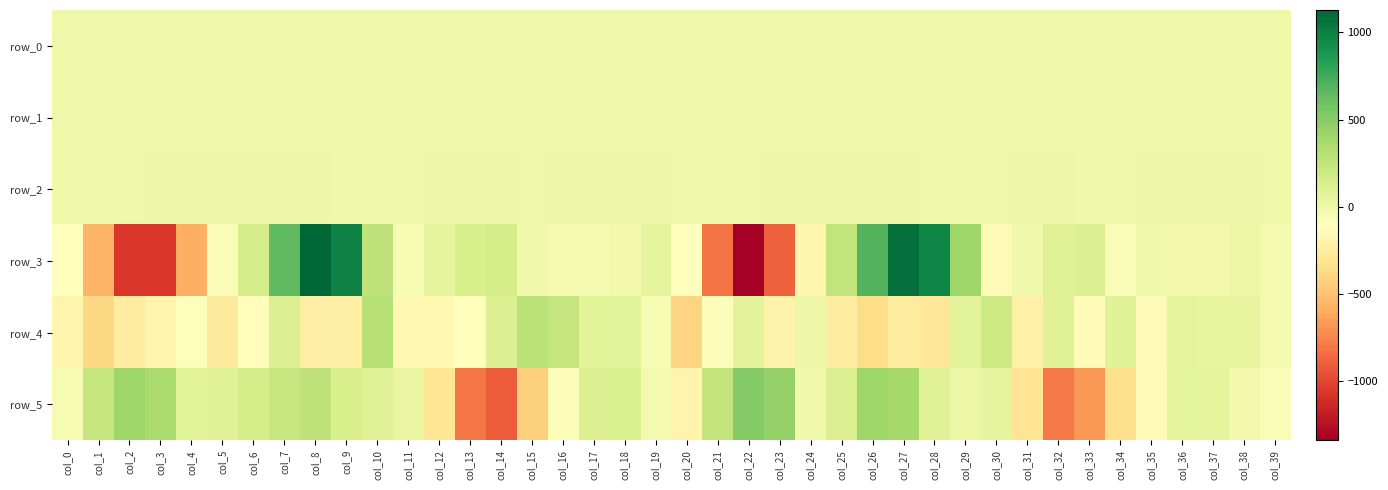

What is the difference between the maximum and minimum values in the row_4 series?

707.8